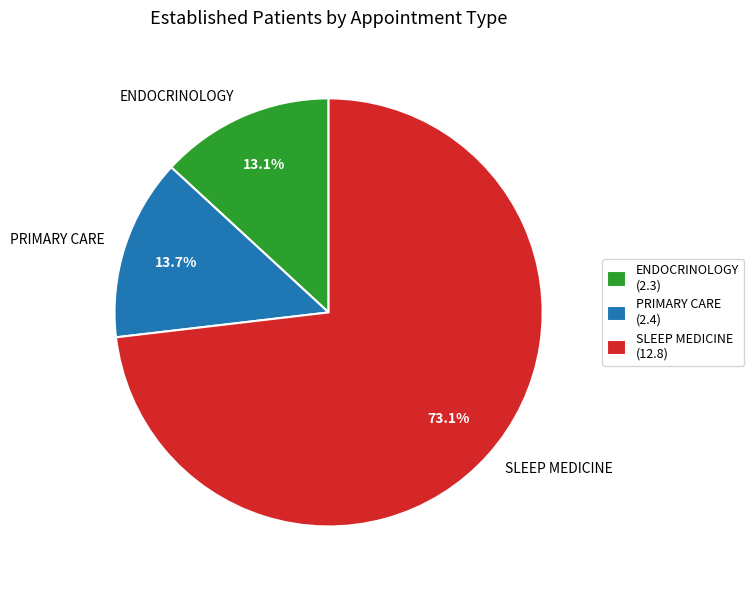

How many segments does this pie chart have?

3